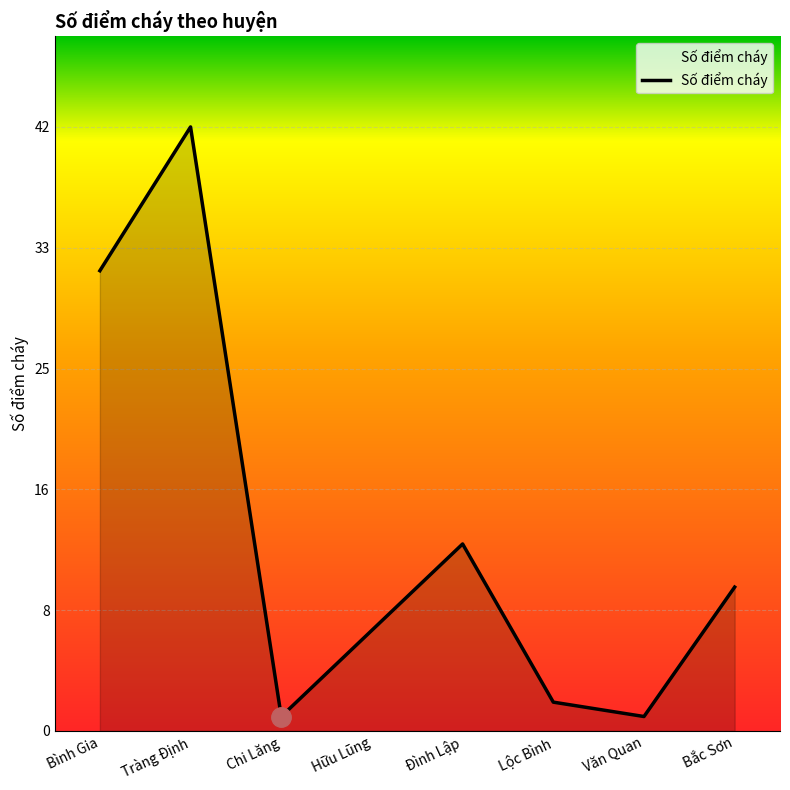

Does the chart have visible grid lines?

Yes